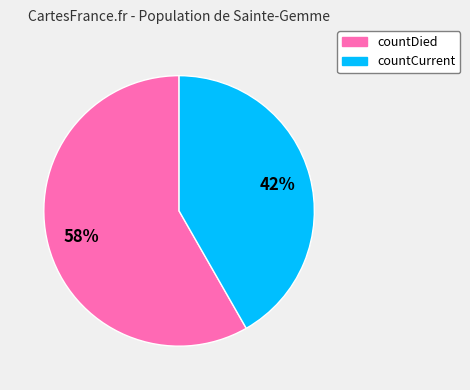

The countCurrent slice represents 42% of the pie. True or false?

True